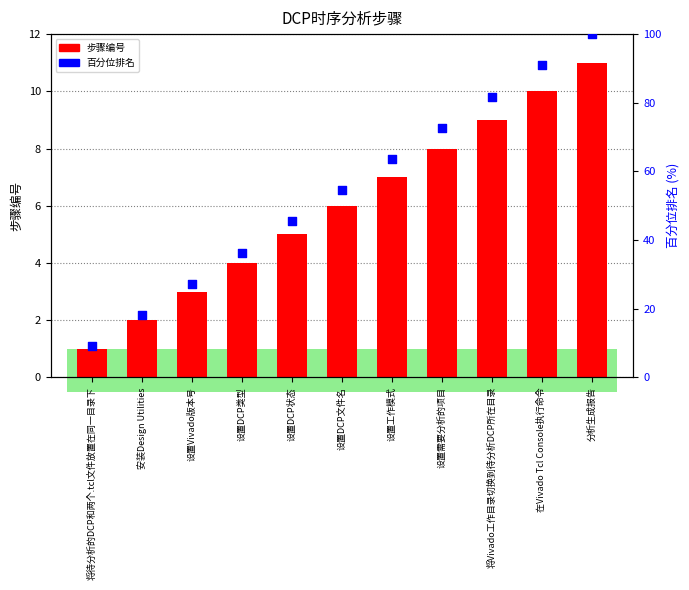

Which series has the widest spread of Y values?

百分位排名